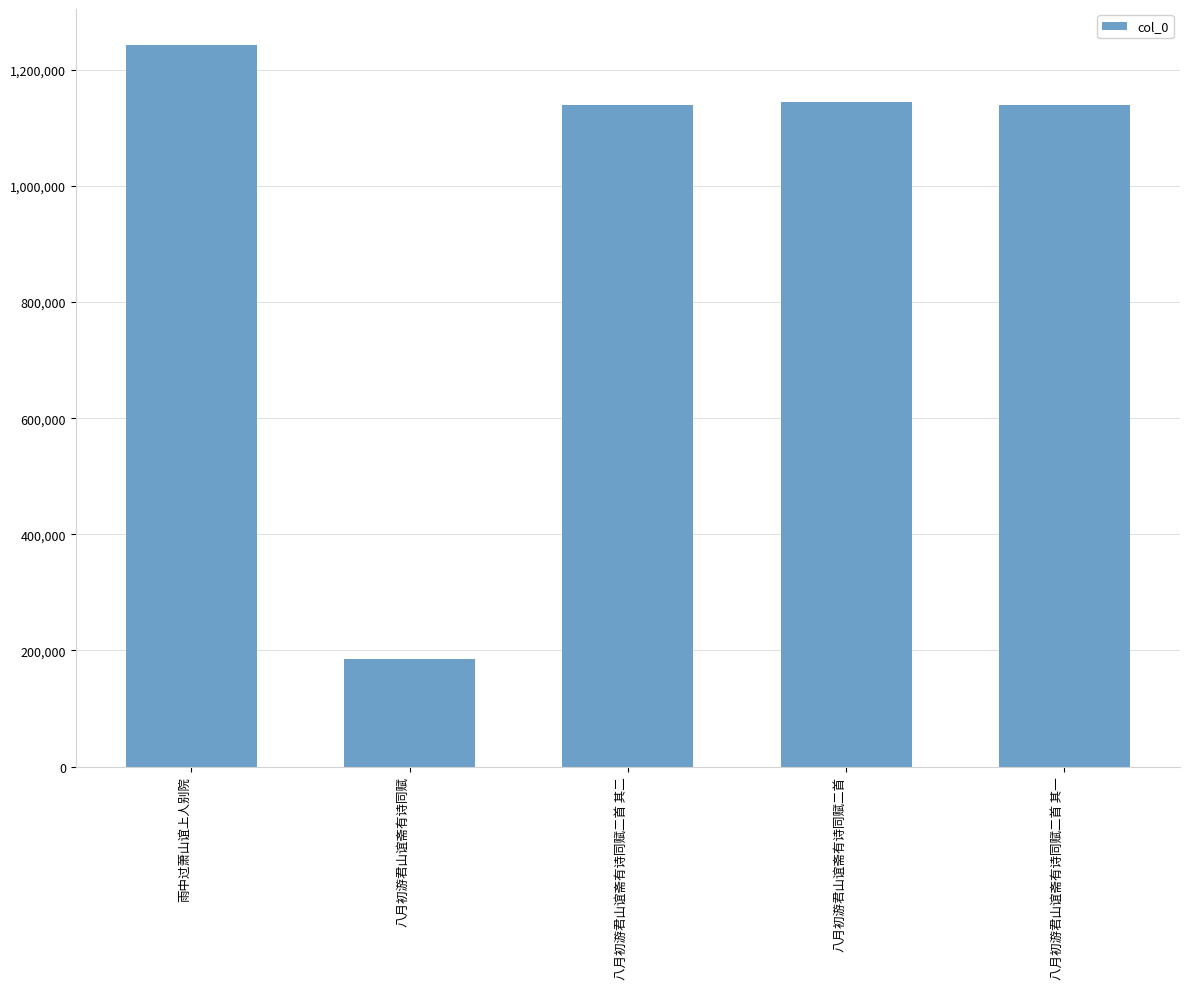

What is the greatest value displayed?

1242845